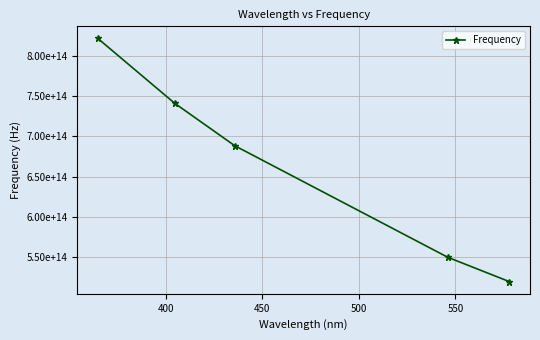

True or false: the data has more than 2 interior local peaks.

False